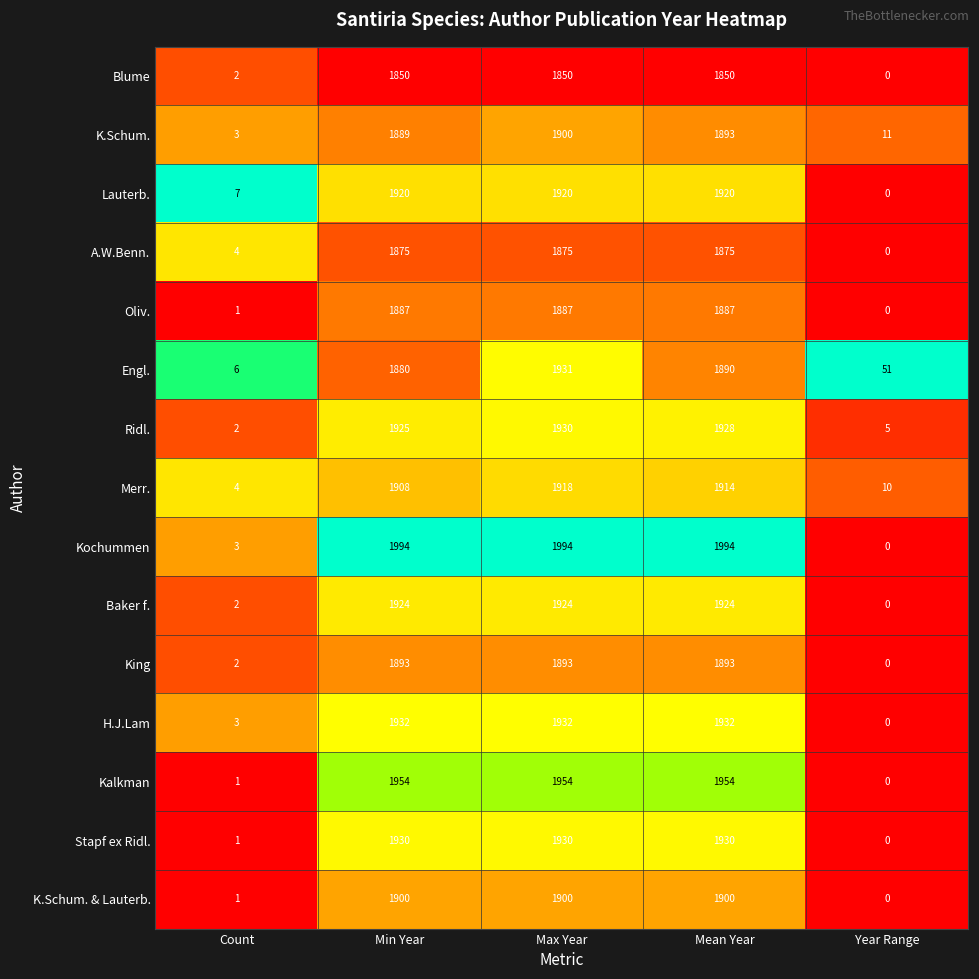

What is the total value across all series at Max Year?

28738